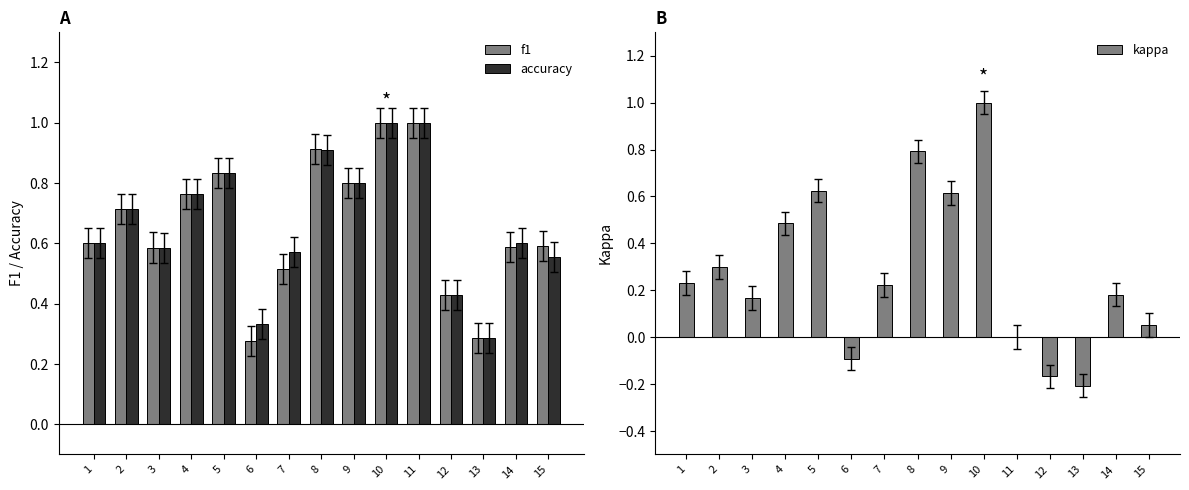

Reading left to right, what are all the values shown in this chart?

f1: 0.6	0.7	0.6	0.8	0.8	0.3	0.5	0.9	0.8	1.0	1.0	0.4	0.3	0.6	0.6
accuracy: 0.6	0.7	0.6	0.8	0.8	0.3	0.6	0.9	0.8	1.0	1.0	0.4	0.3	0.6	0.6
kappa: 0.2	0.3	0.2	0.5	0.6	-0.1	0.2	0.8	0.6	1.0	0.0	-0.2	-0.2	0.2	0.1